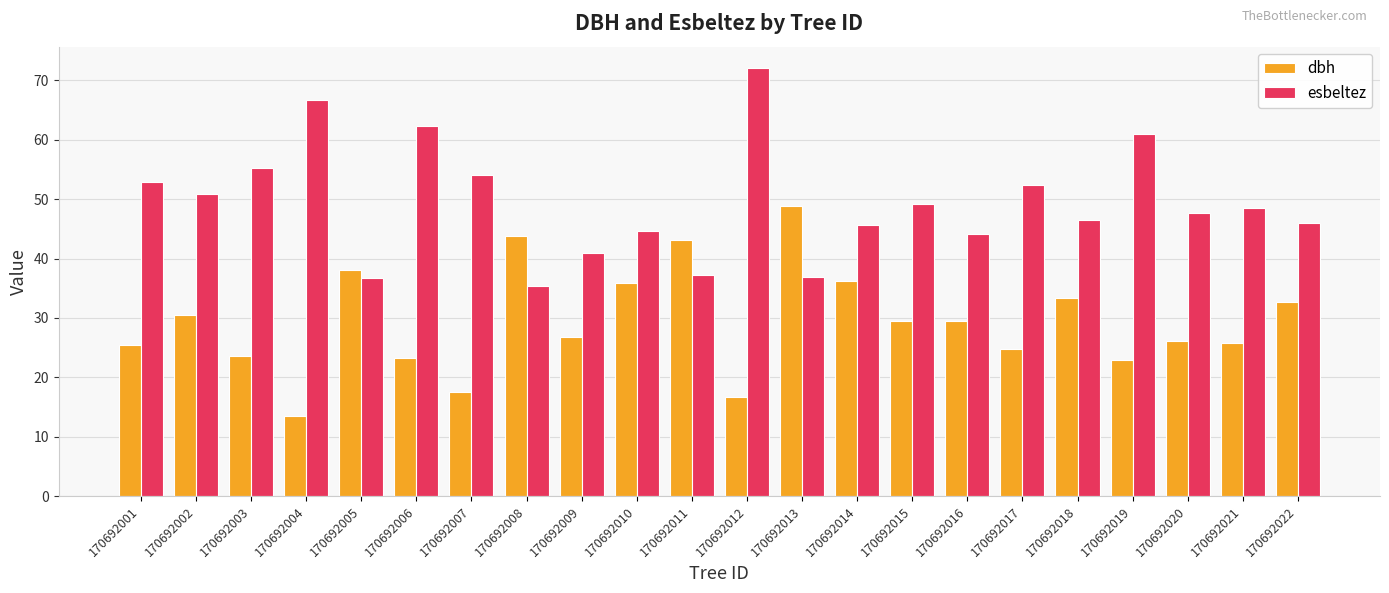

What is the lowest value of the esbeltez series?

35.4